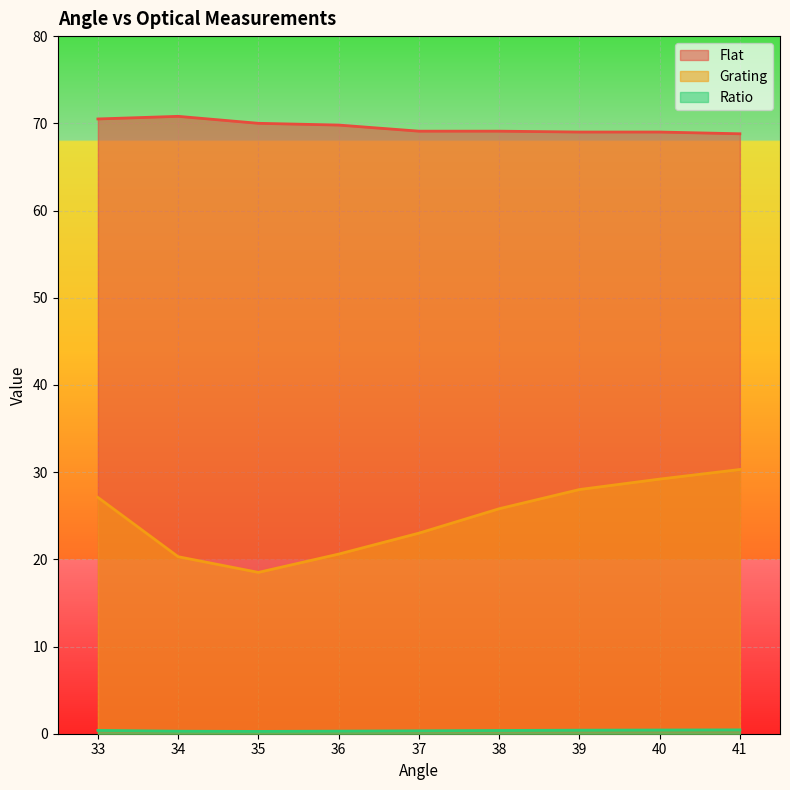

Reading left to right, list all the values displayed in this chart.

Flat: 33=70.5	34=70.8	35=70.0	36=69.8	37=69.1	38=69.1	39=69.0	40=69.0	41=68.8
Grating: 33=27.1	34=20.3	35=18.5	36=20.6	37=23.0	38=25.8	39=28.0	40=29.2	41=30.3
Ratio: 33=0.4	34=0.3	35=0.3	36=0.3	37=0.3	38=0.4	39=0.4	40=0.4	41=0.4